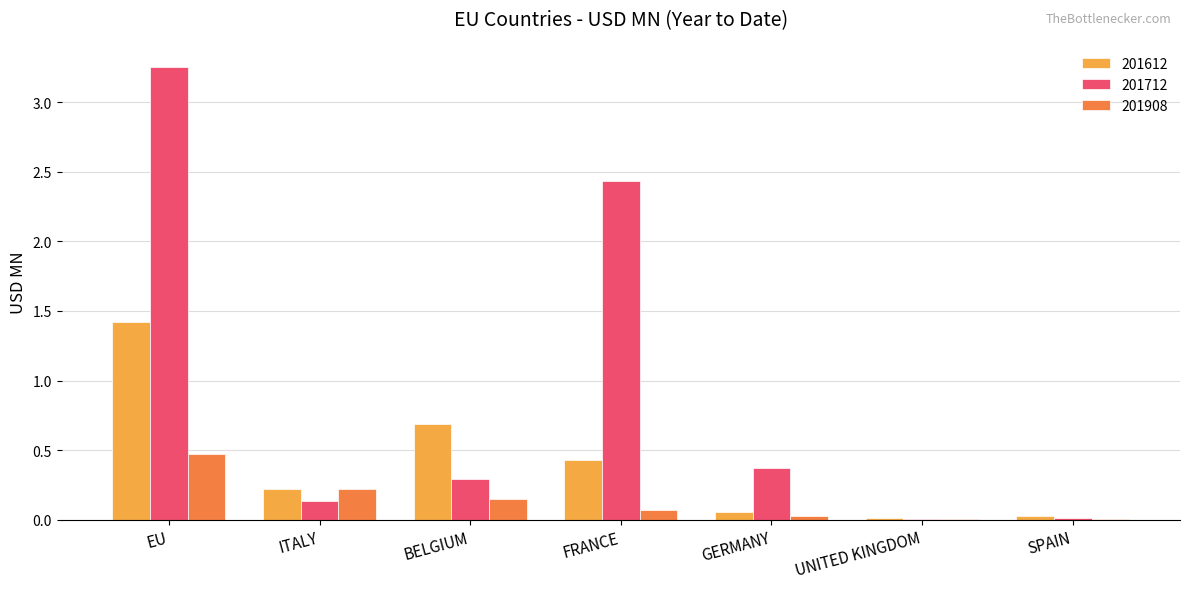

What is the total value across all series at EU?

5.1